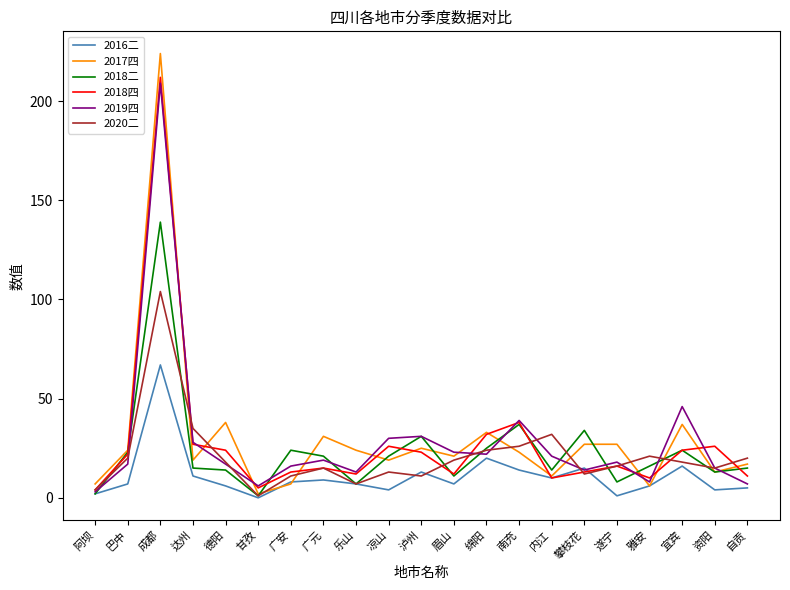

At which label does 2018四 first exceed 16?

巴中